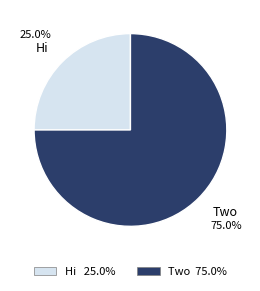

Is the sum of Hi and Two greater than half?

Yes